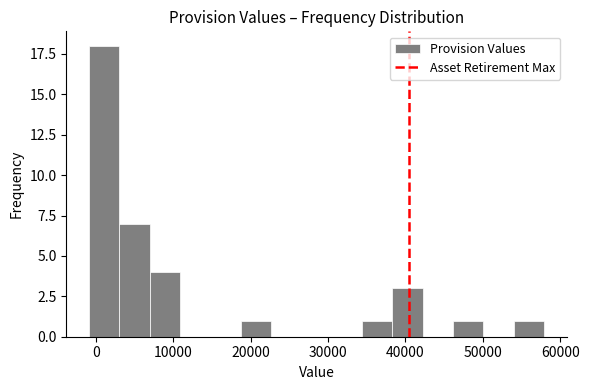

Around what value on the x-axis is the tallest bar? Give the approximate position of its centre, as read against the axis.

1000